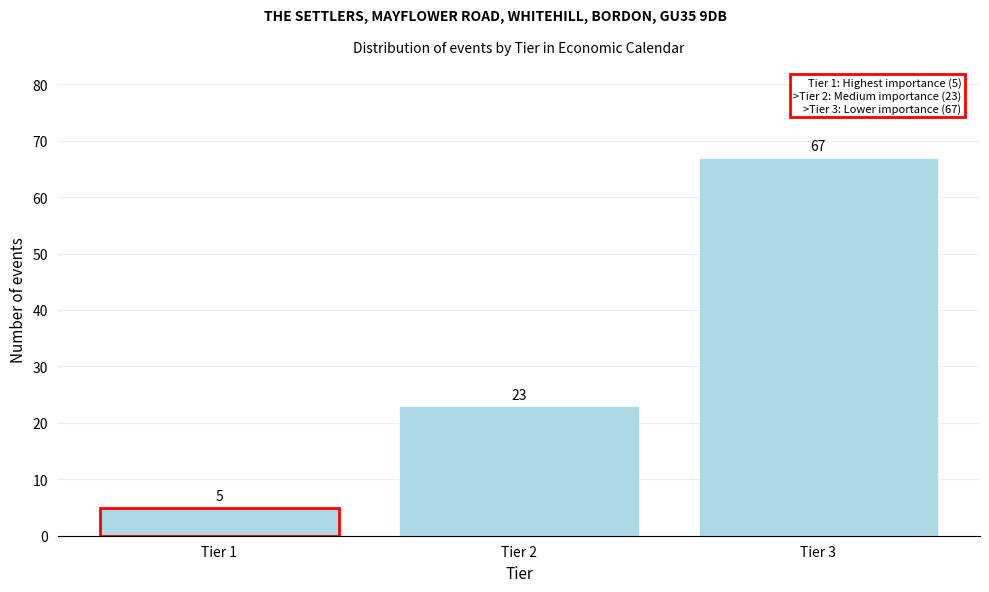

Reading left to right, what are all the values shown in this chart?

Tier 1=5	Tier 2=23	Tier 3=67